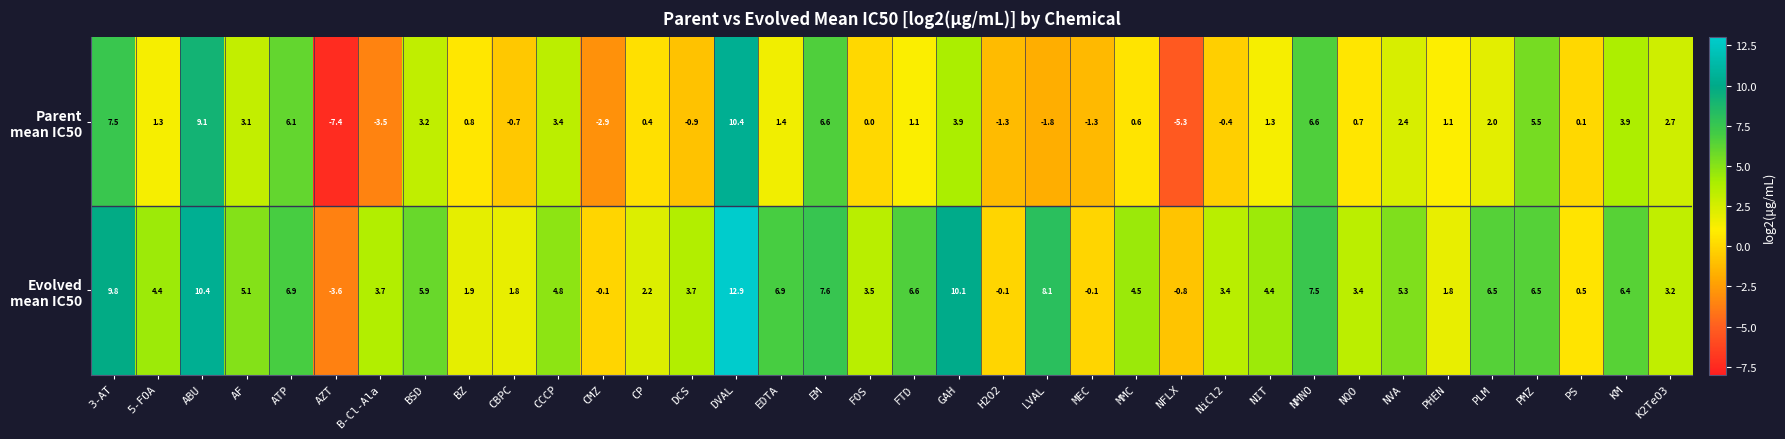

At which category is the sum across all series the highest?

DVAL